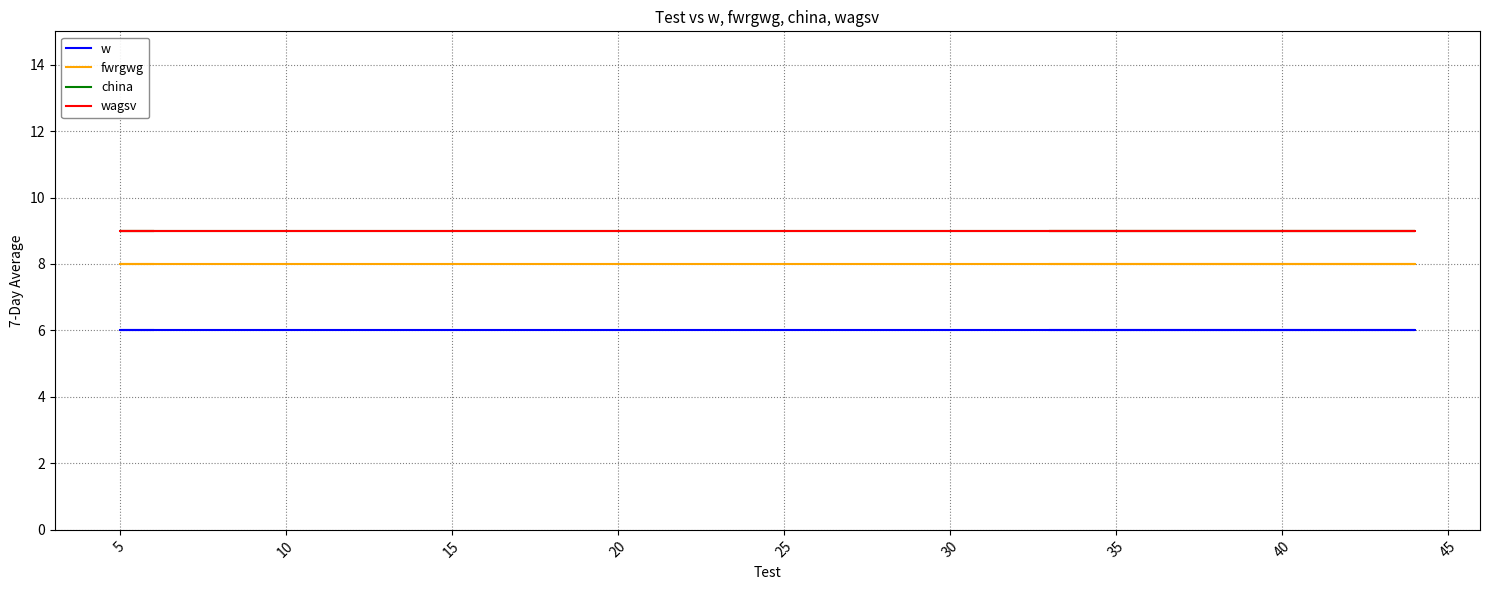

True or false: fwrgwg has more than 1 interior local peaks.

False